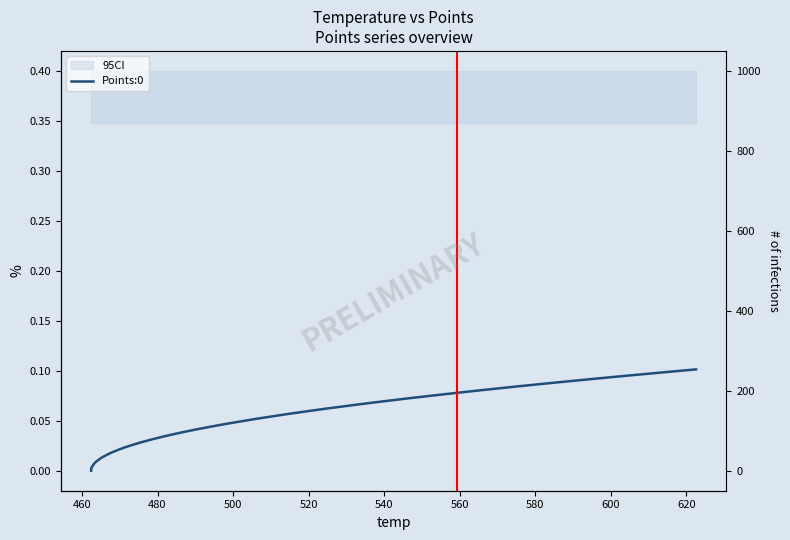

Is it true that the value at 15 is 0.0?

False